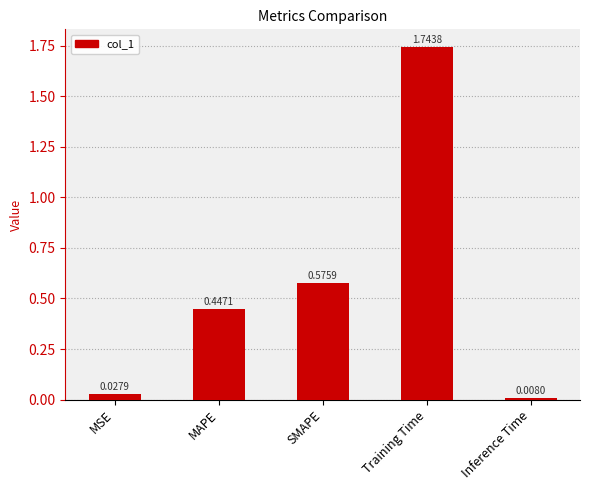

What is the sum of the values at SMAPE and MAPE?

1.0